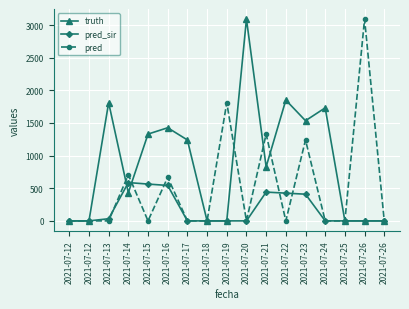

Reading right to left, list all the values displayed in this chart.

truth: 2021-07-26=0	2021-07-26=0	2021-07-25=0	2021-07-24=1732	2021-07-23=1535	2021-07-22=1851	2021-07-21=829	2021-07-20=3092	2021-07-19=0	2021-07-18=0	2021-07-17=1240	2021-07-16=1427	2021-07-15=1330	2021-07-14=432	2021-07-13=1811	2021-07-12=0	2021-07-12=0
pred_sir: 2021-07-26=0	2021-07-26=0	2021-07-25=0	2021-07-24=0	2021-07-23=409	2021-07-22=425	2021-07-21=441	2021-07-20=0	2021-07-19=0	2021-07-18=0	2021-07-17=0	2021-07-16=543	2021-07-15=564	2021-07-14=587	2021-07-13=33	2021-07-12=0	2021-07-12=0
pred: 2021-07-26=0	2021-07-26=3092	2021-07-25=0	2021-07-24=0	2021-07-23=1240	2021-07-22=0	2021-07-21=1330	2021-07-20=0	2021-07-19=1811	2021-07-18=0	2021-07-17=0	2021-07-16=668	2021-07-15=0	2021-07-14=707	2021-07-13=0	2021-07-12=0	2021-07-12=0